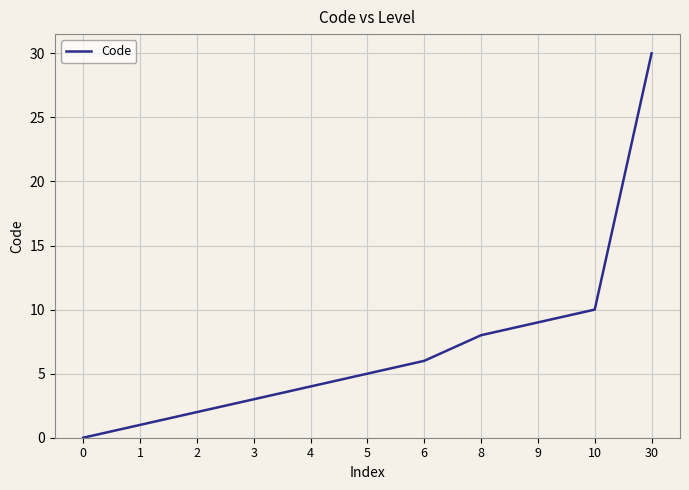

Reading left to right, extract all data points from this chart.

0=0	1=1	2=2	3=3	4=4	5=5	6=6	8=8	9=9	10=10	30=30